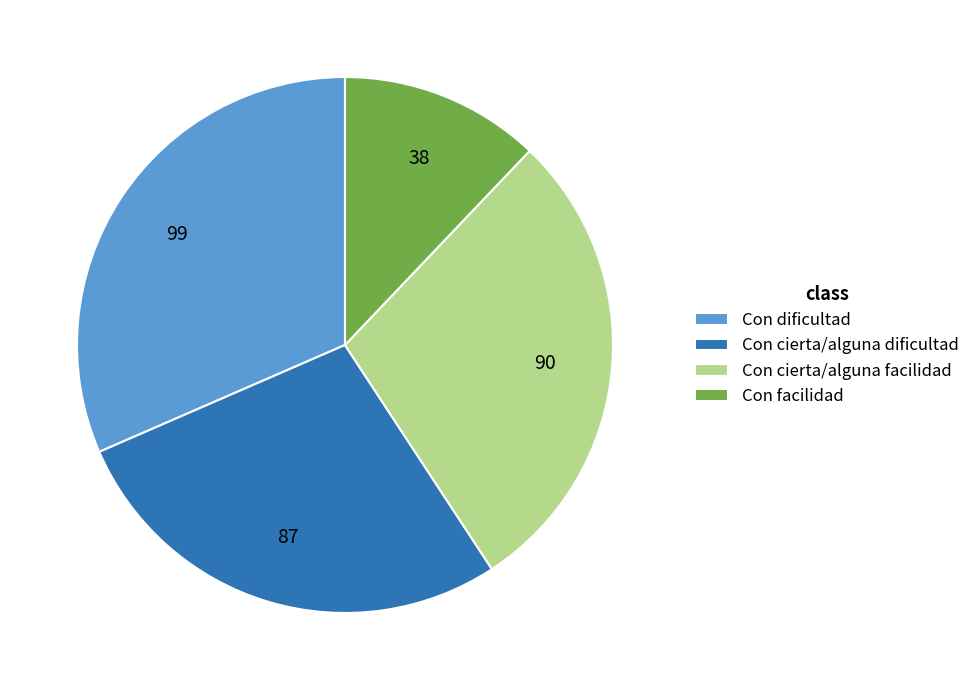

Is there a majority slice in this chart?

No